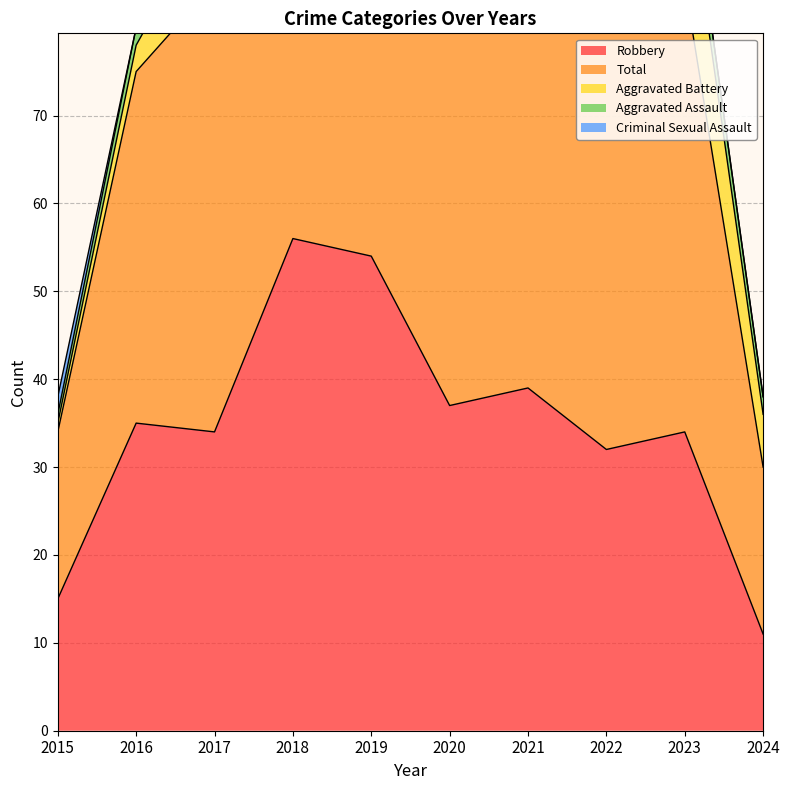

True or false: Robbery and Aggravated Assault intersect in this chart.

False